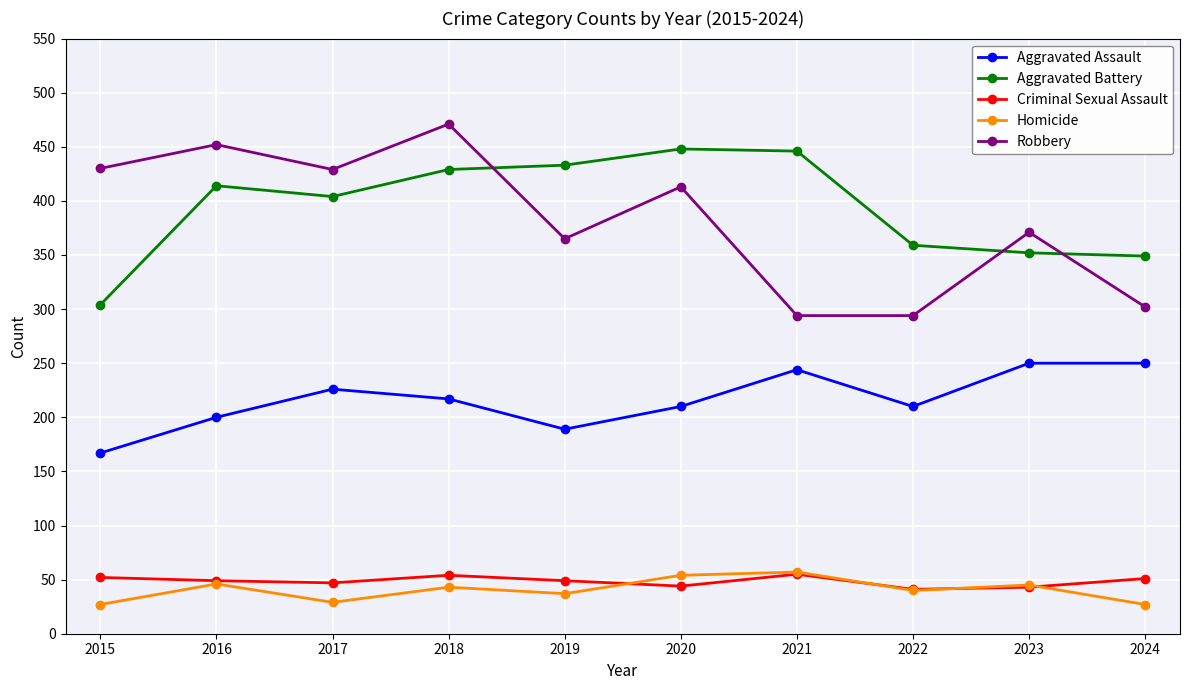

What is the difference between the maximum and minimum values in the Robbery series?

177